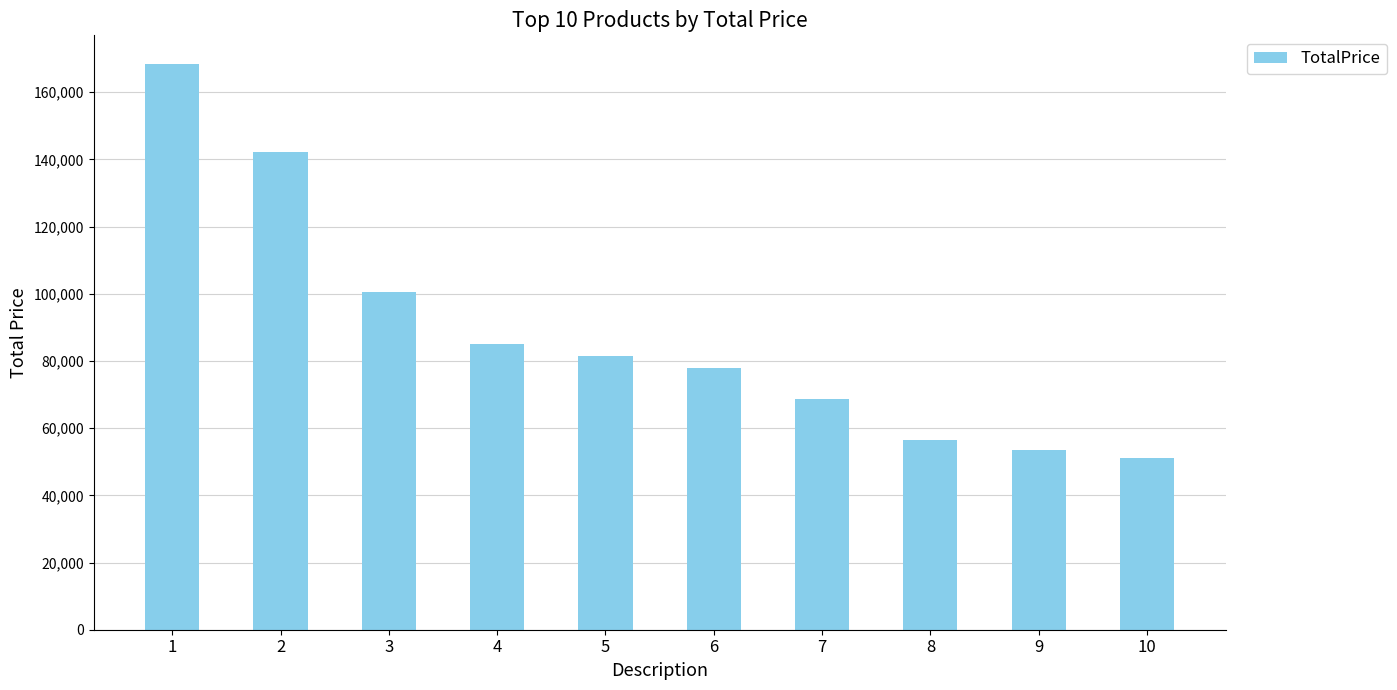

What value does the data have at 10?

51251.2